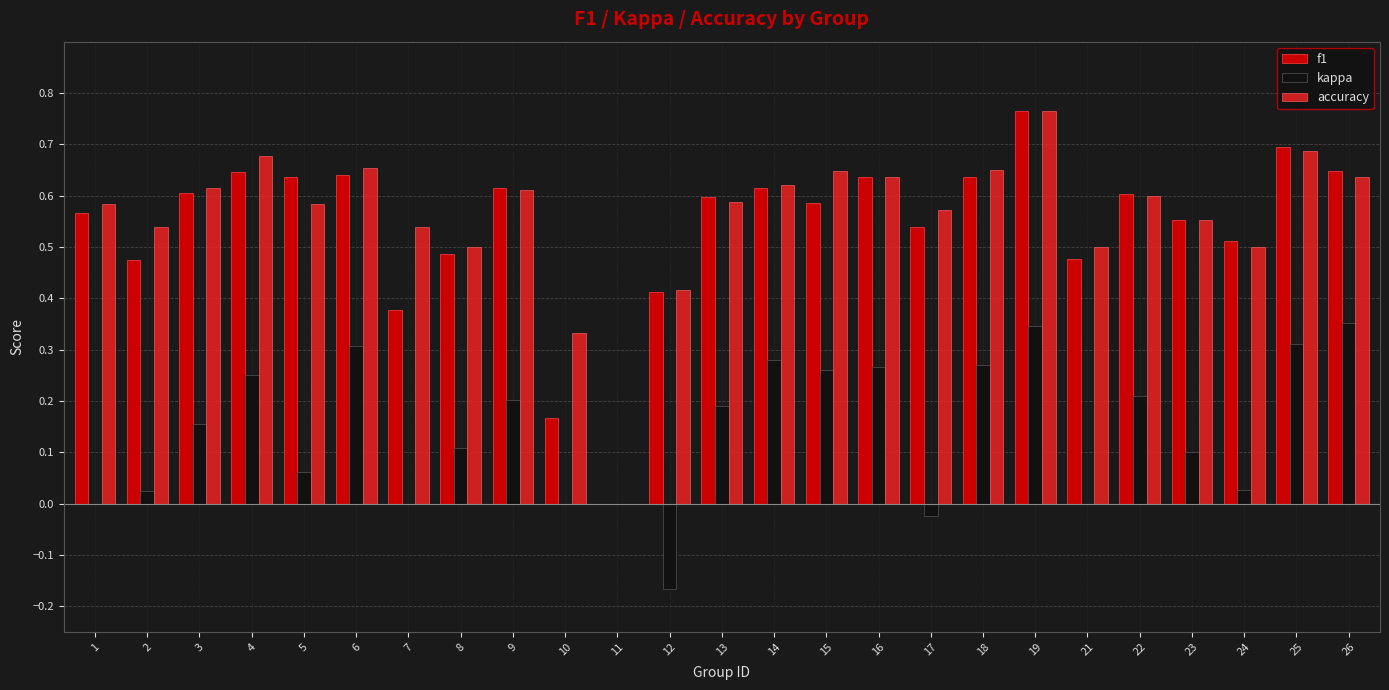

At which category is the sum across all series the highest?

19